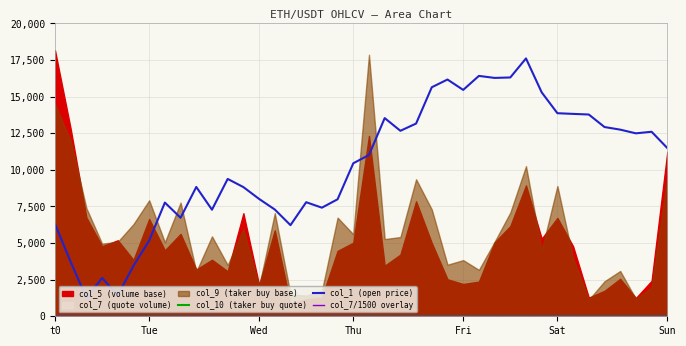

In col_7/1500 overlay, how many points are higher than both neighbors (excluding endpoints)?

11